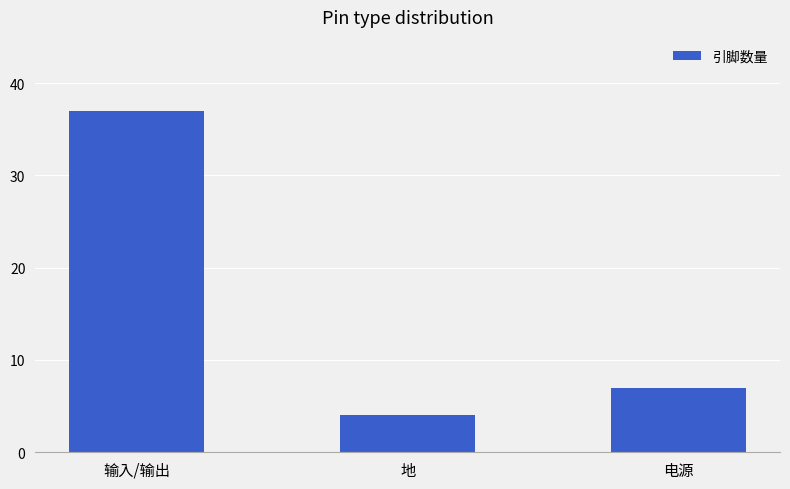

What is the change in value from 输入/输出 to 地?

-33